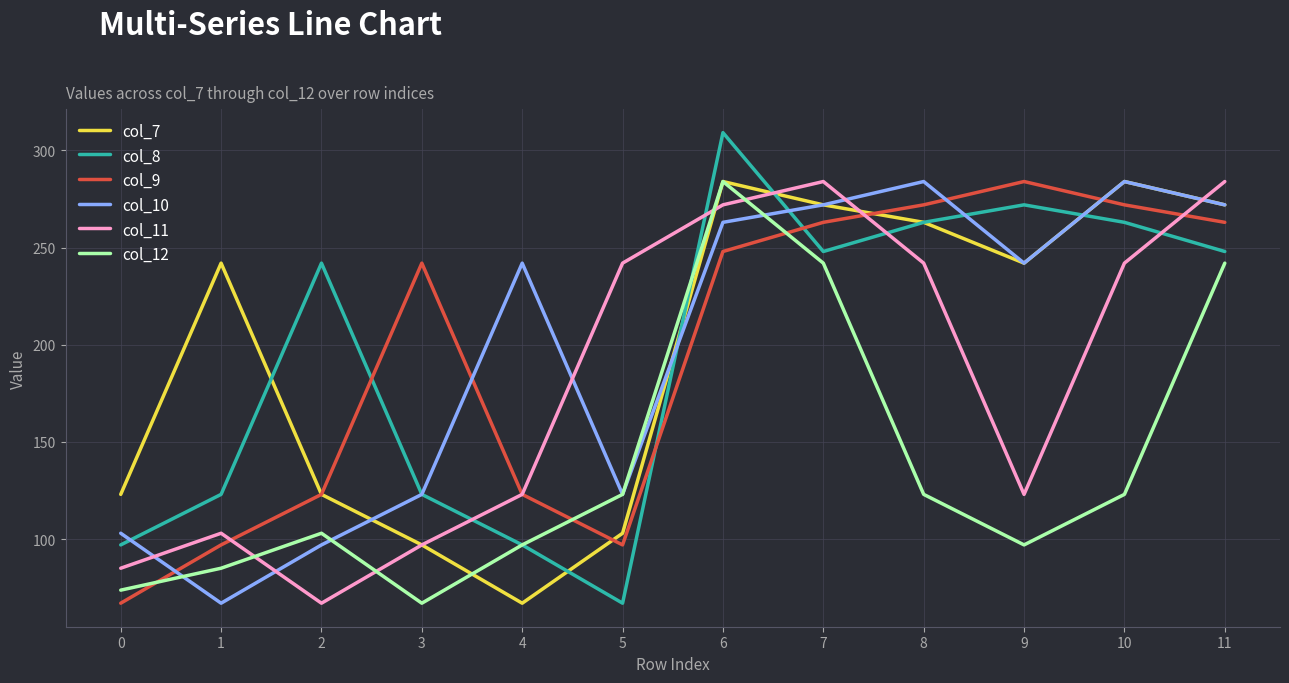

Which series ends up on top after the final intersection of col_9 and col_12?

col_9